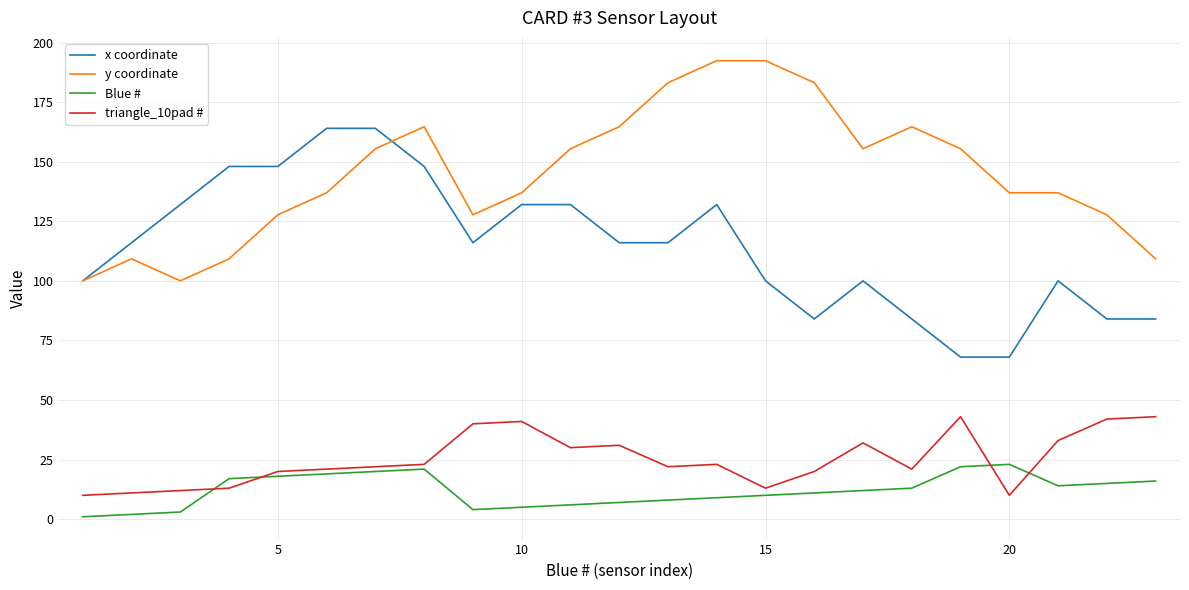

What is the lowest value of the triangle_10pad # series?

10.0